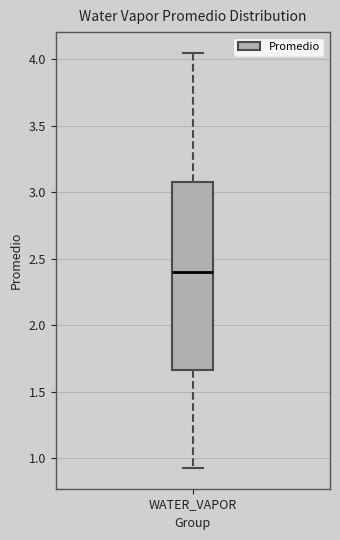

Transcribe this box plot: give where the median line is, the range the box spans, and where the two whiskers end, as read against the y-axis. The values are not printed on the chart, so give them approximately, as read against the axis.

median 2.40, box 1.65 to 3.10, whiskers 0.95 to 4.05